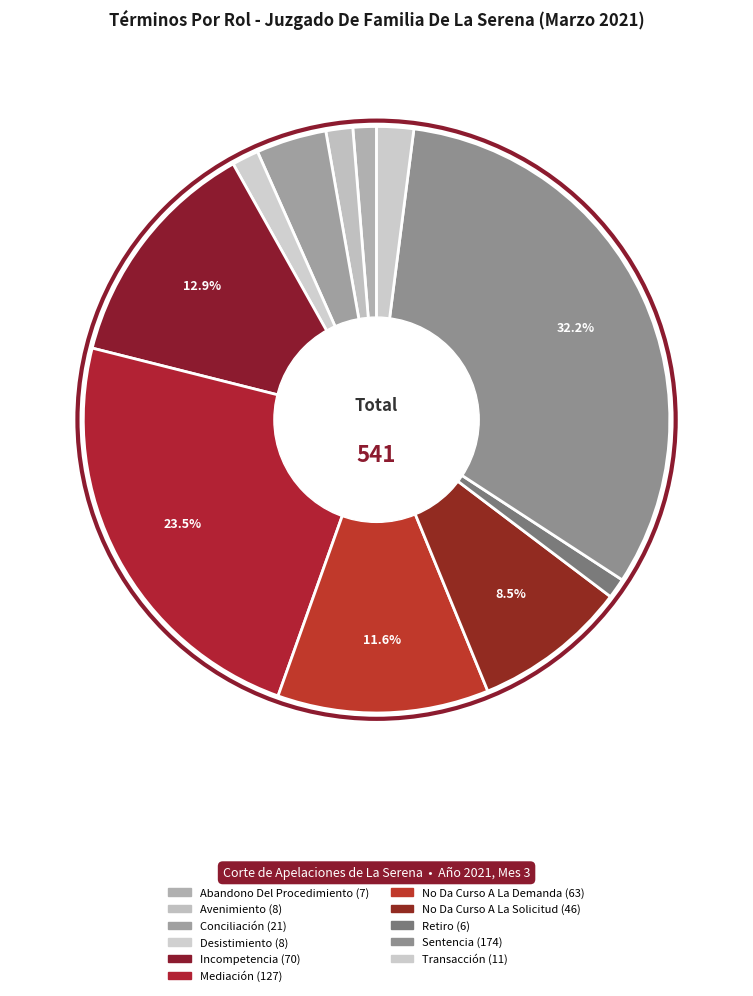

What is the change in value from Conciliación to Transacción?

-10